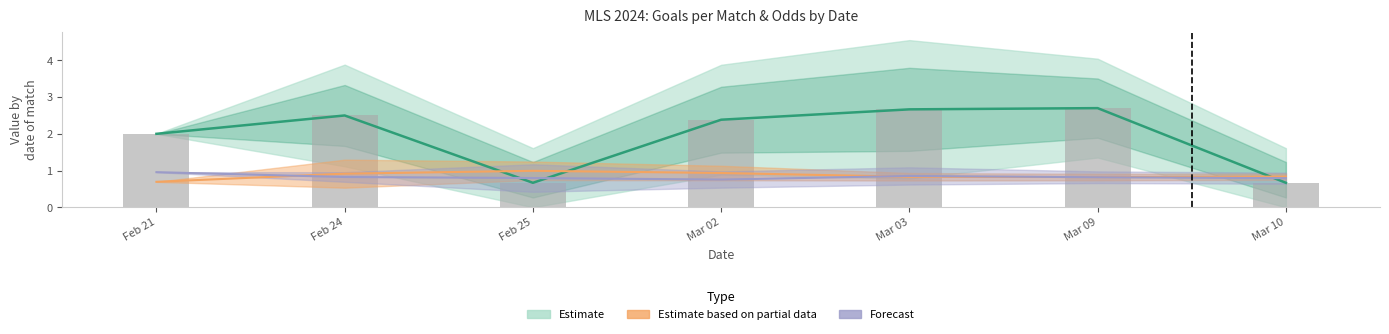

Reading left to right, extract all data points from this chart.

Estimate (Goals/match): 2.0	2.5	0.7	2.4	2.7	2.7	0.7
Estimate (Home odds scaled): 0.7	0.9	1.0	0.9	0.8	0.8	0.8
Forecast (Away odds scaled): 1.0	0.8	0.8	0.8	0.9	0.8	0.8